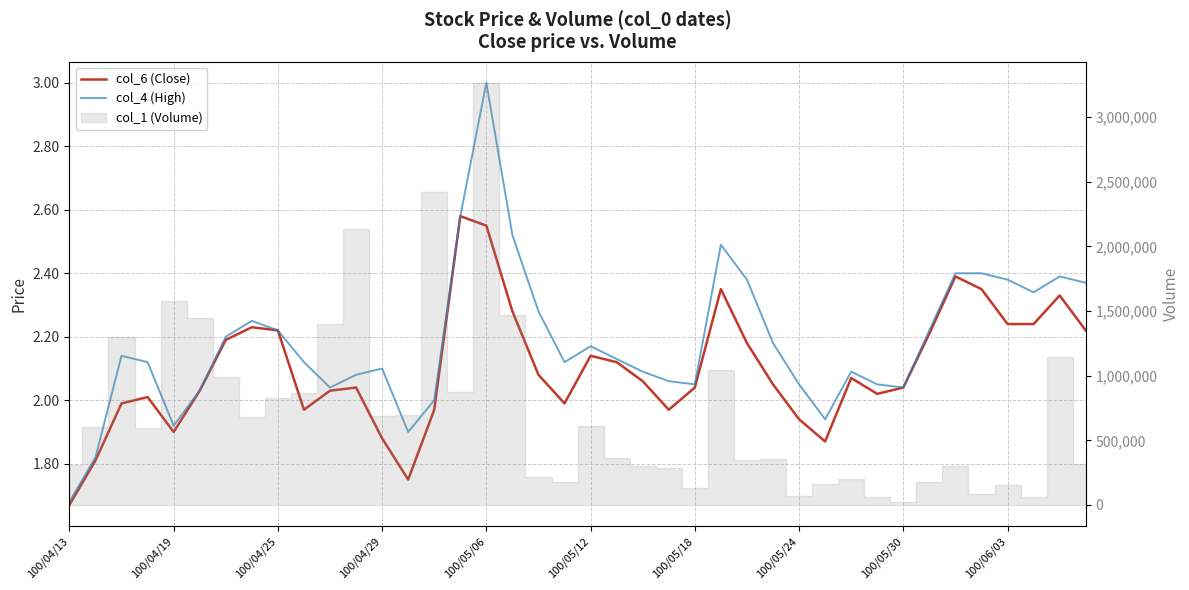

What is the sum of all col_4 (High) values?

87.3